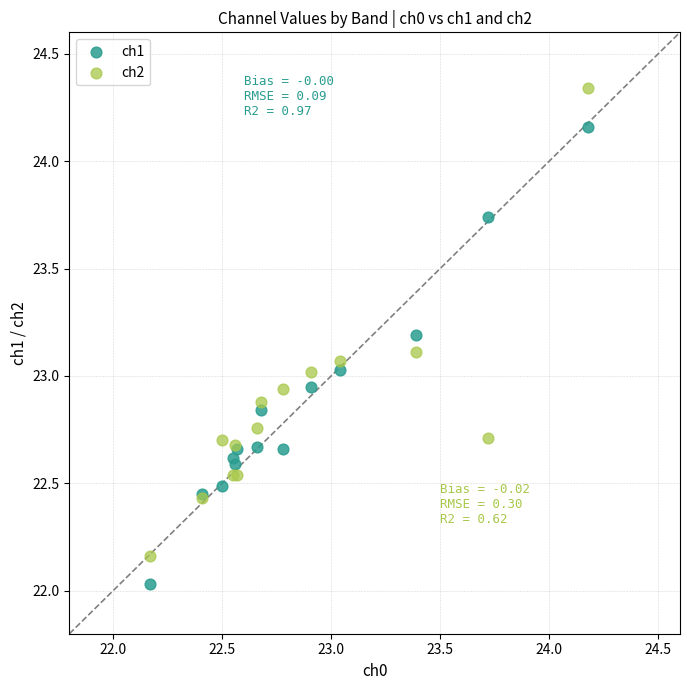

Which series contains the lowest Y value?

ch1